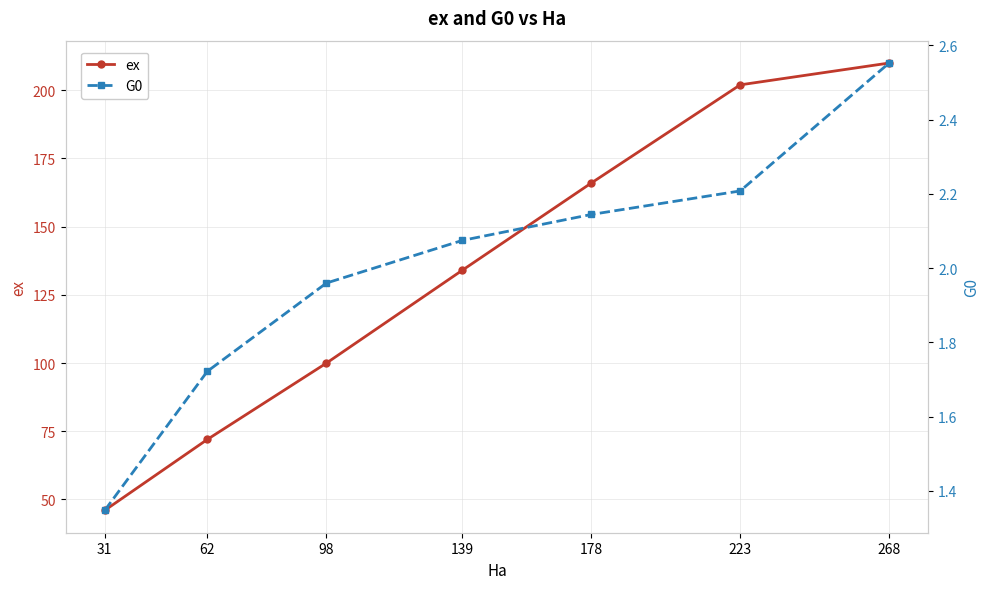

Rank the categories by ex value from lowest to highest.

31, 62, 98, 139, 178, 223, 268